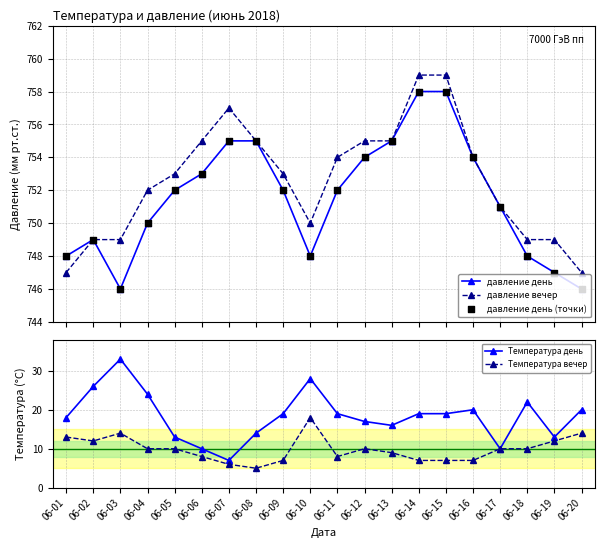

Which series has the widest spread of Y values?

Температура день